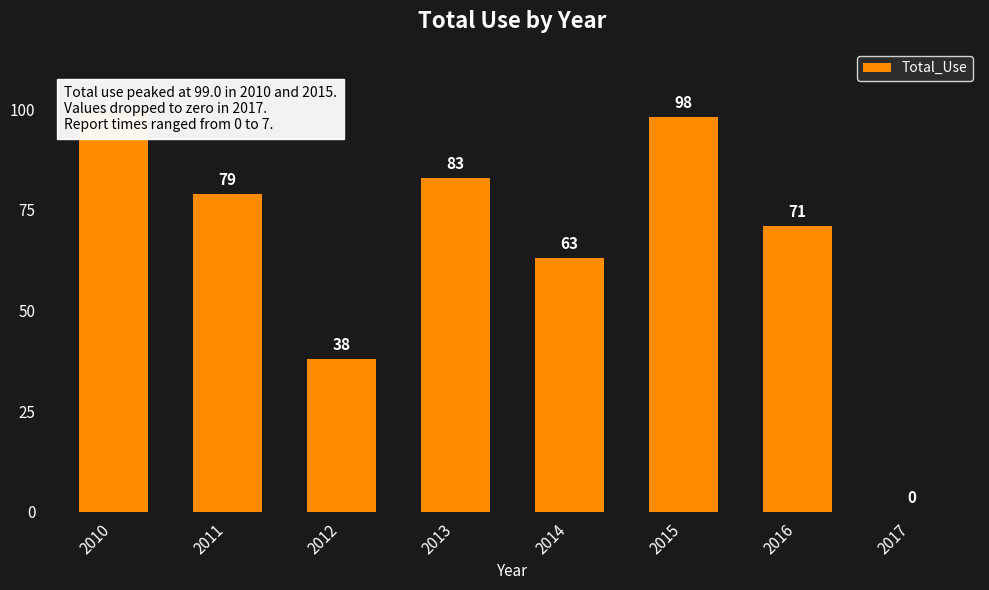

What is the change in value from 2010 to 2011?

-20